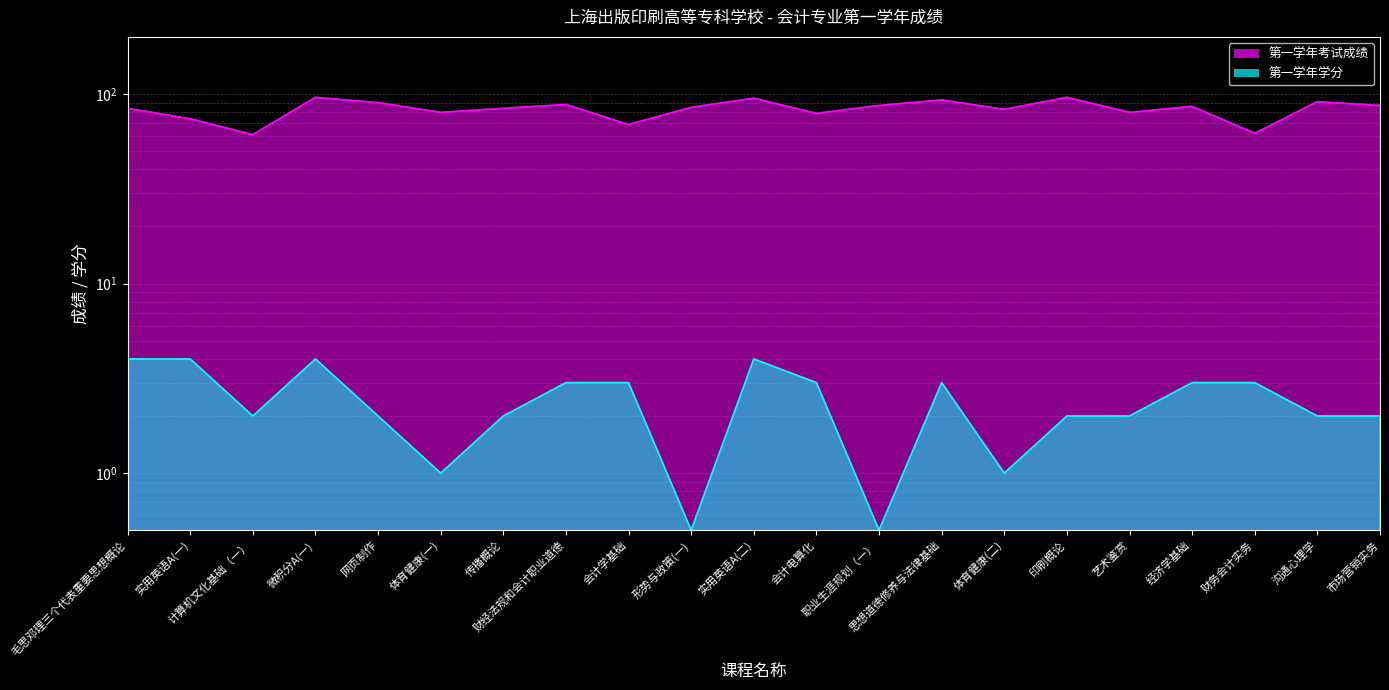

At which category does the chart reach its peak across all series?

微积分A(一)